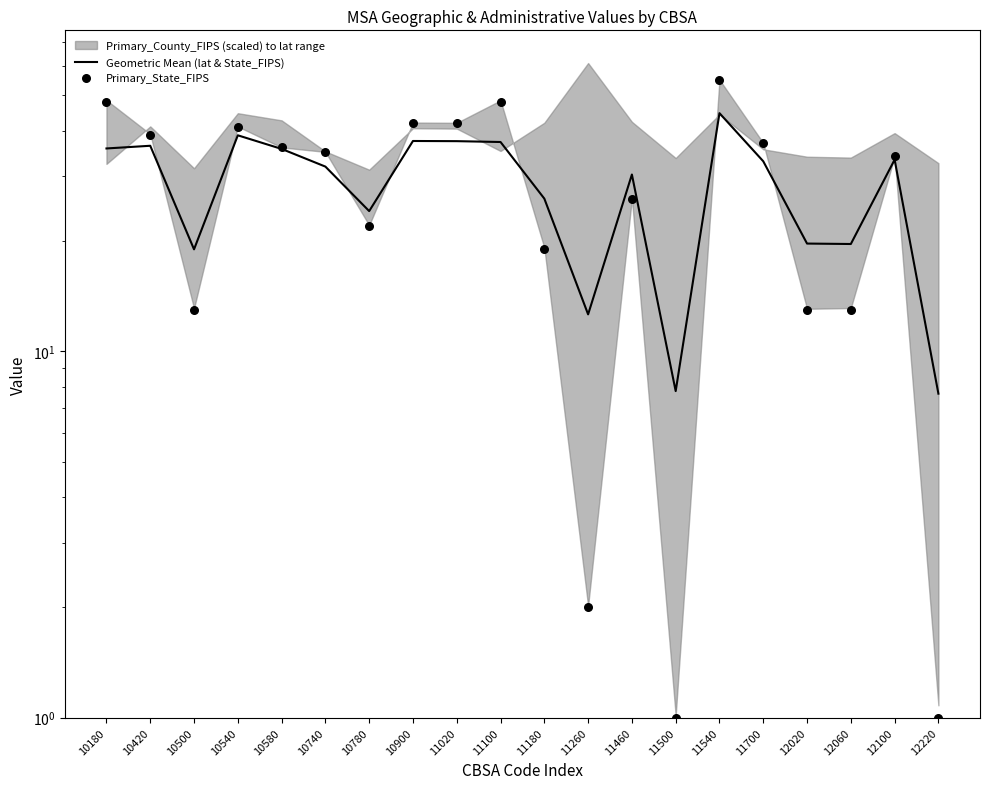

Which series reaches the minimum Y coordinate?

Primary_State_FIPS